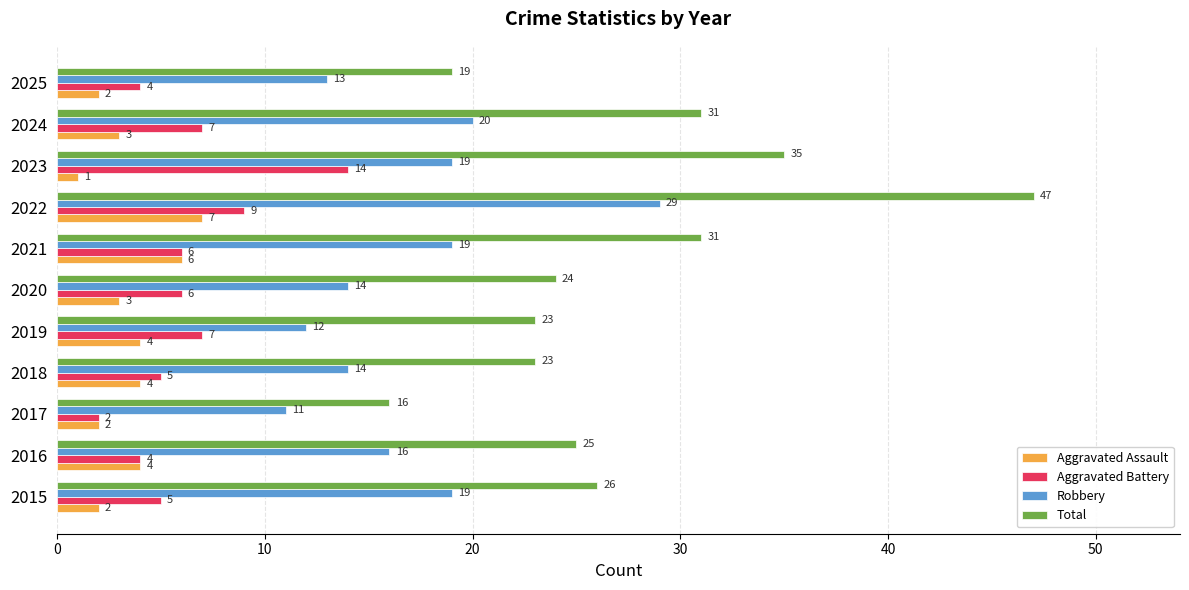

At which category is the sum across all series the highest?

2022